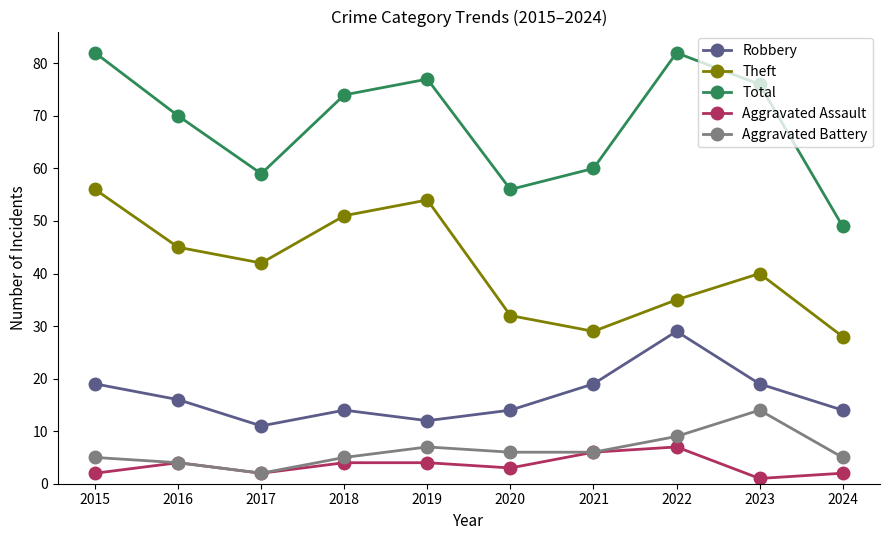

What is the sum of the Total values at 2023 and 2017?

135